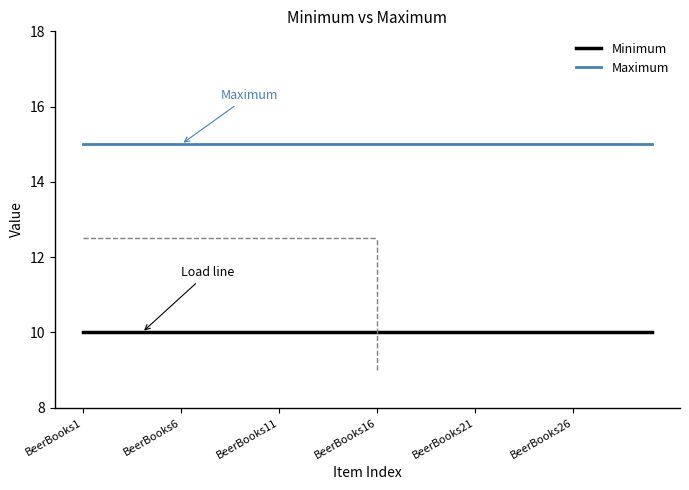

True or false: Maximum and Minimum cross at least once.

False